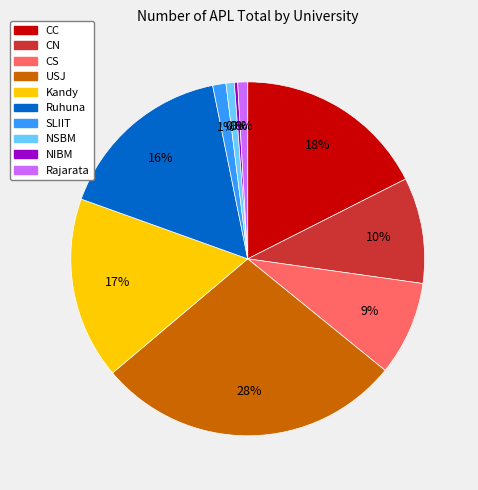

What is the change in value from CN to CS?

-7